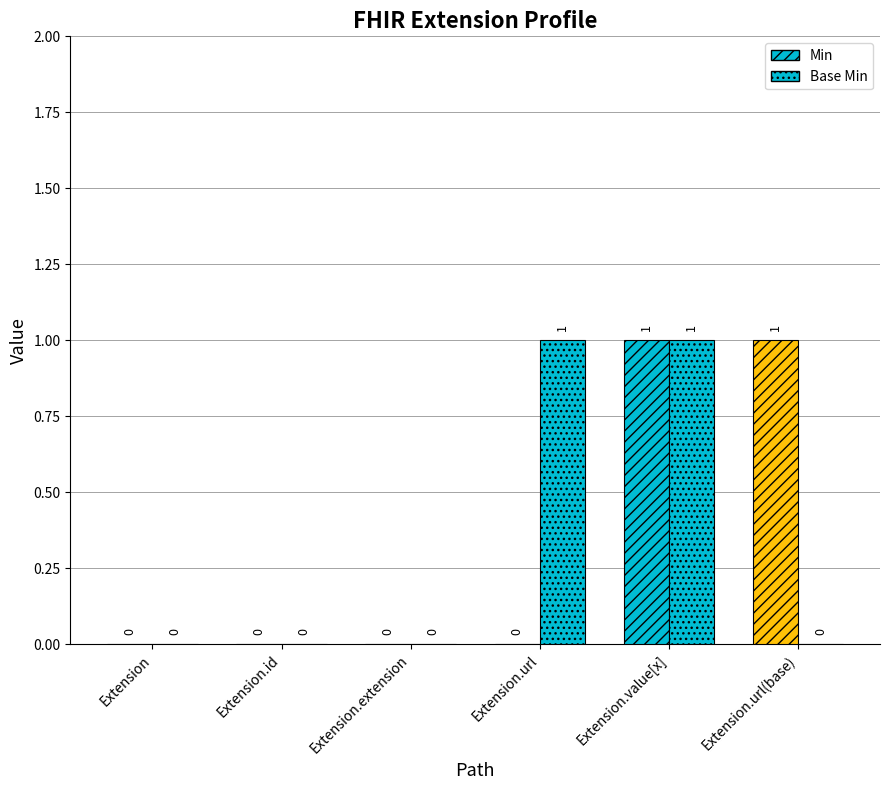

Count the number of categories in the chart.

6